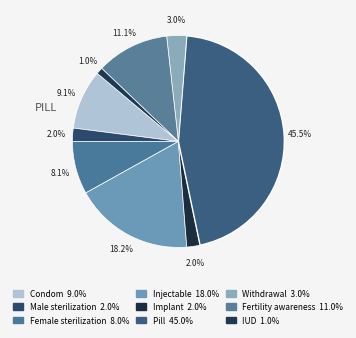

Count the number of slices in the pie.

9